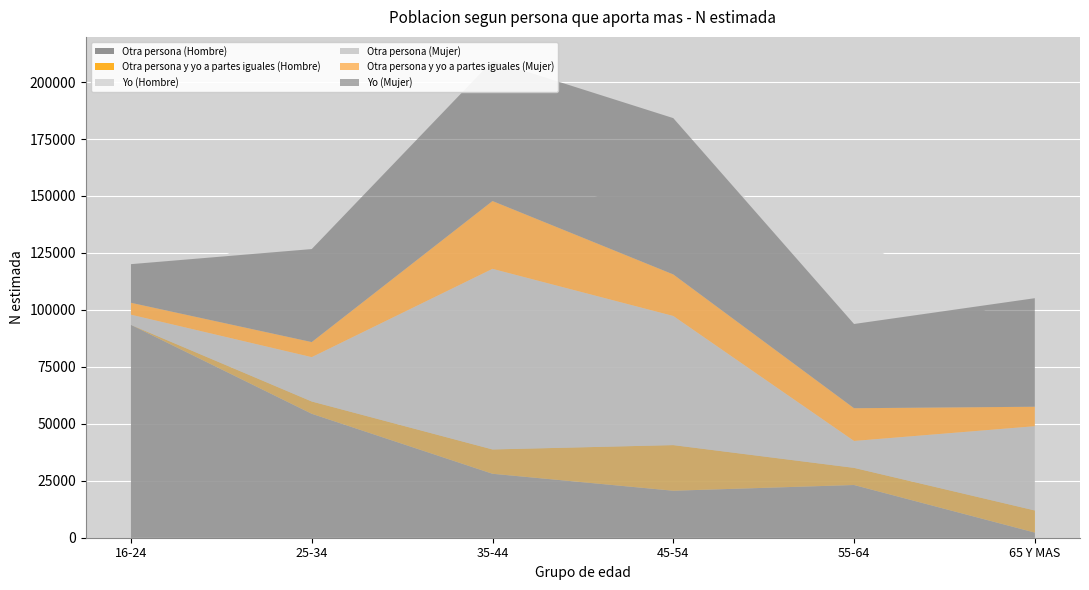

Reading right to left, extract all data points from this chart.

Otra persona (Hombre): 65 Y MAS=2260	55-64=23145	45-54=20630	35-44=28077	25-34=54409	16-24=93426
Otra persona y yo a partes iguales (Hombre): 65 Y MAS=9711	55-64=7521	45-54=20026	35-44=10669	25-34=5394	16-24=0
Yo (Hombre): 65 Y MAS=75364	55-64=101407	45-54=120563	35-44=95617	25-34=81269	16-24=12291
Otra persona (Mujer): 65 Y MAS=48953	55-64=42478	45-54=97338	35-44=118030	25-34=79267	16-24=97901
Otra persona y yo a partes iguales (Mujer): 65 Y MAS=8539	55-64=14364	45-54=18234	35-44=29750	25-34=6607	16-24=5218
Yo (Mujer): 65 Y MAS=47646	55-64=36974	45-54=68613	35-44=61588	25-34=40830	16-24=16965